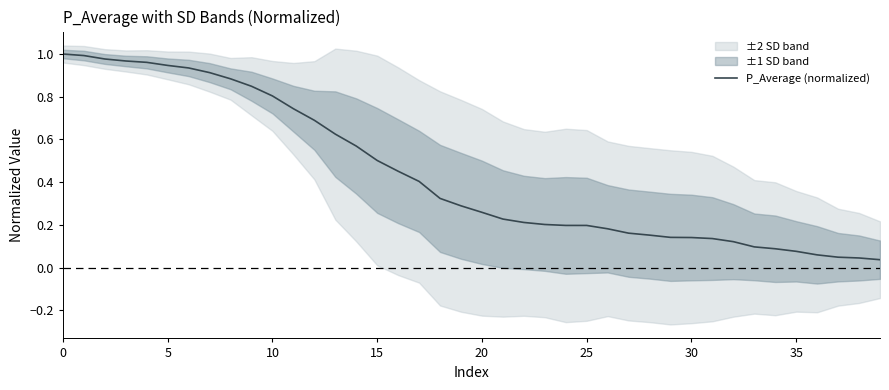

At which category does the chart reach its minimum across all series?

39